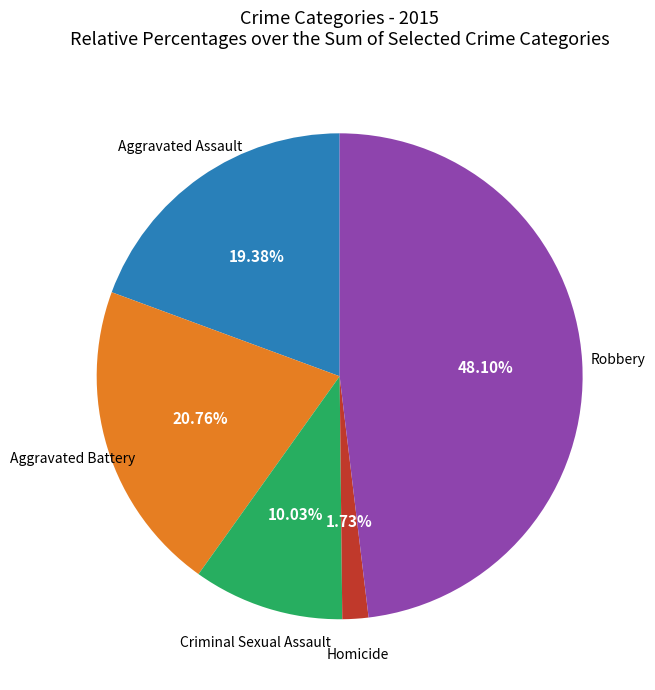

Between Aggravated Assault and Aggravated Battery, which is larger?

Aggravated Battery